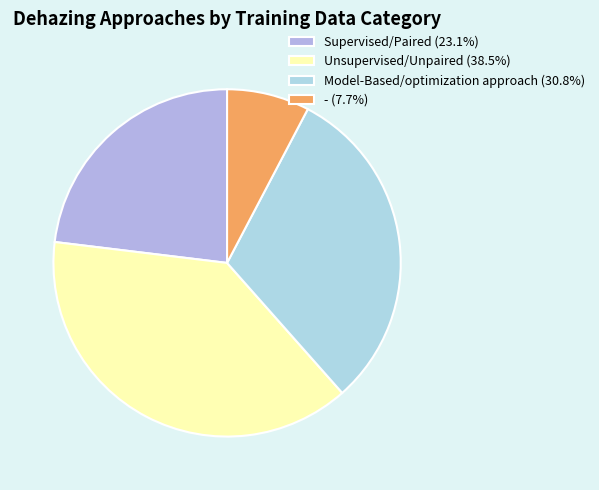

Count the number of slices in the pie.

4